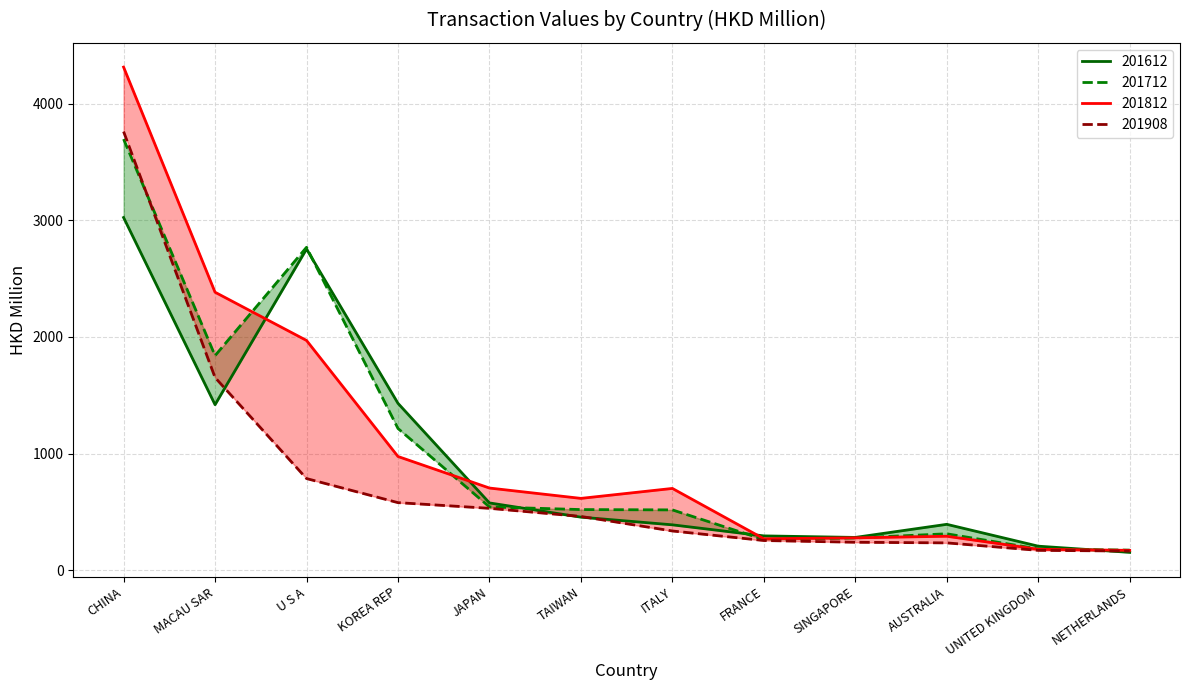

What is the value of the 201712 point at the 1st from the left?

3695.3